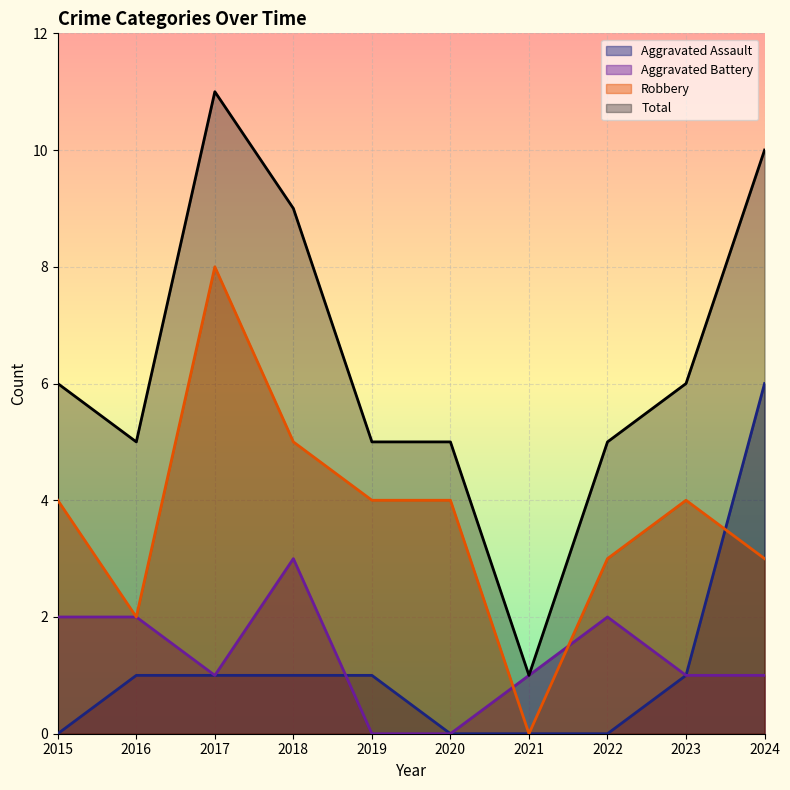

What is the greatest value displayed?

11